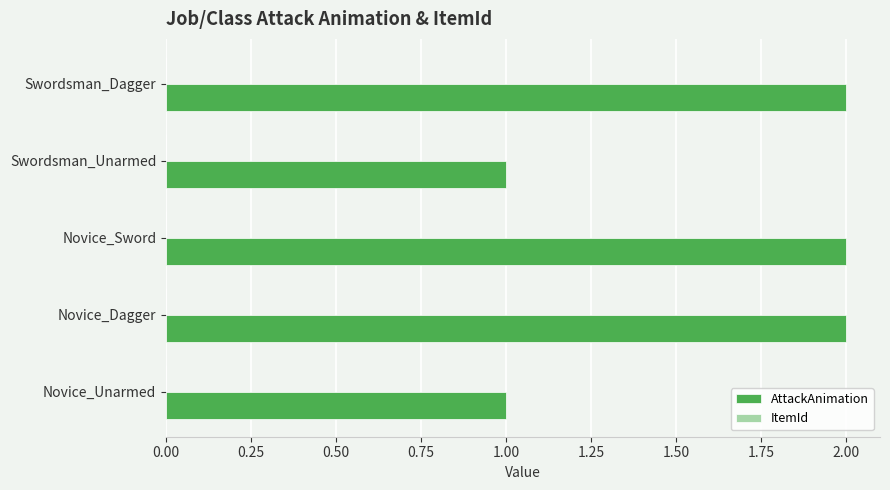

The value at Novice_Sword is 1. True or false?

False